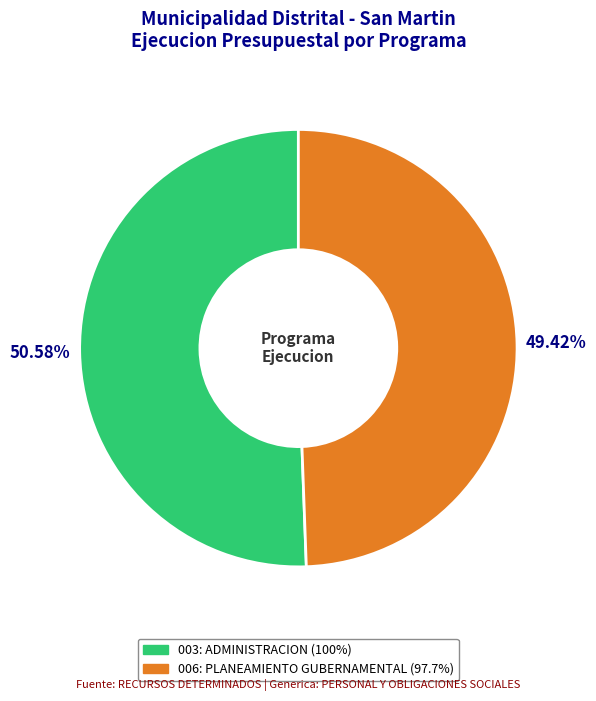

Count the number of slices in the pie.

2